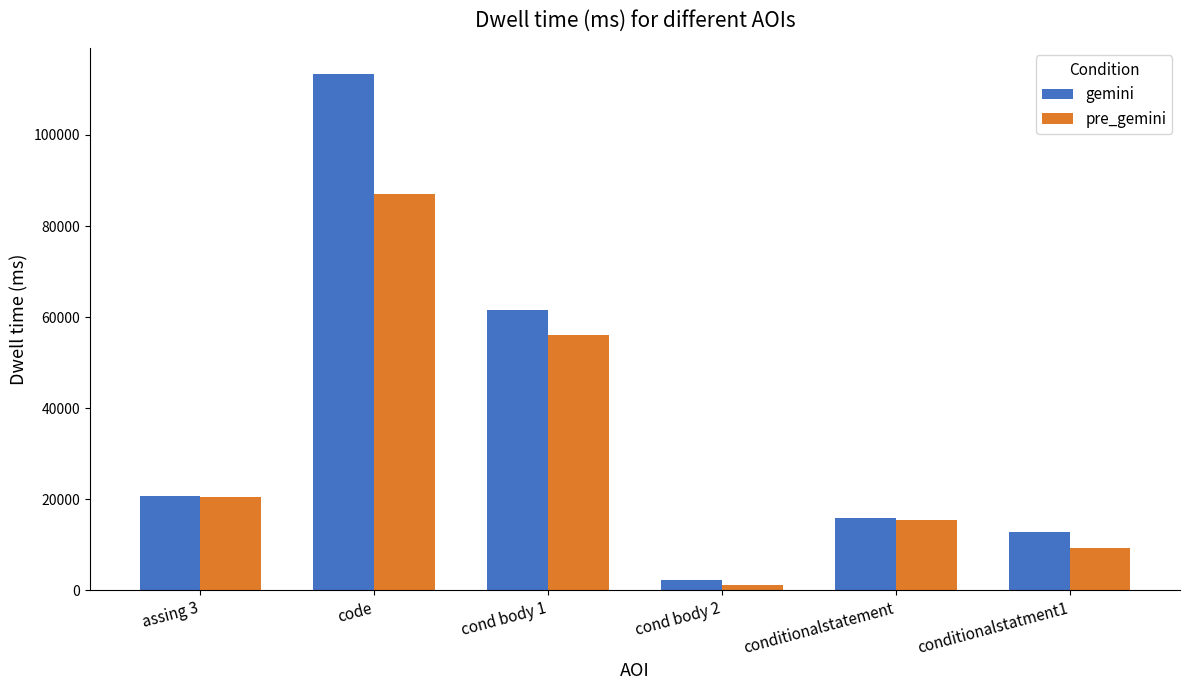

Is the value of gemini at cond body 2 greater than the value of pre_gemini at code?

No